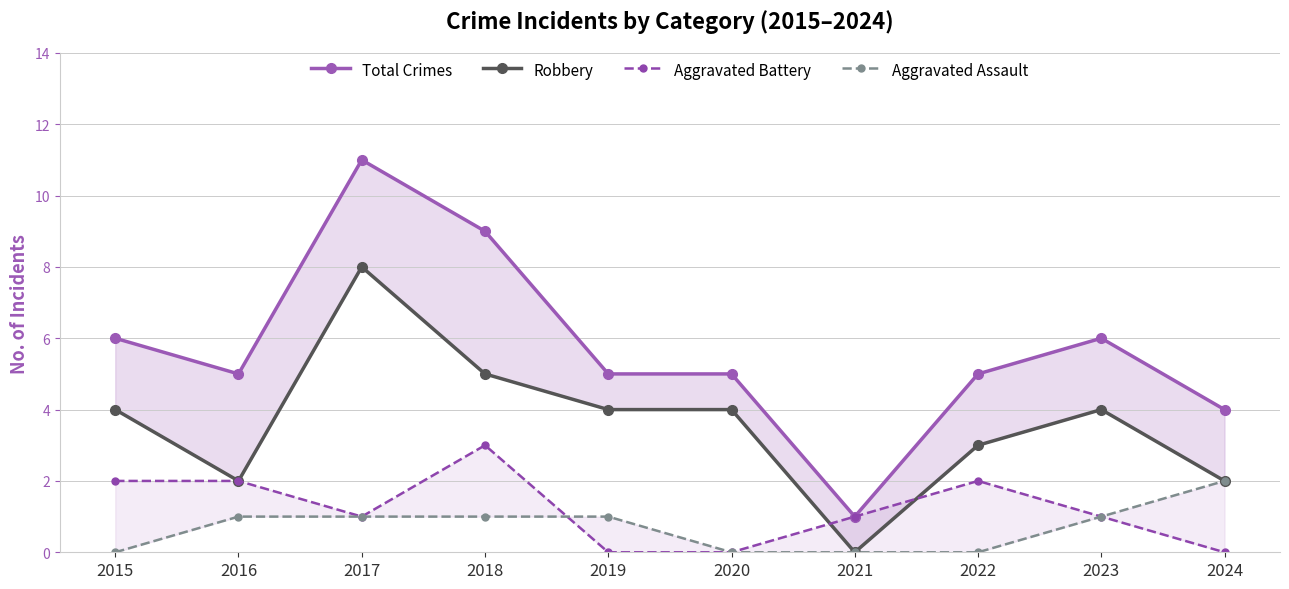

What is the highest value of the Total Crimes series?

11